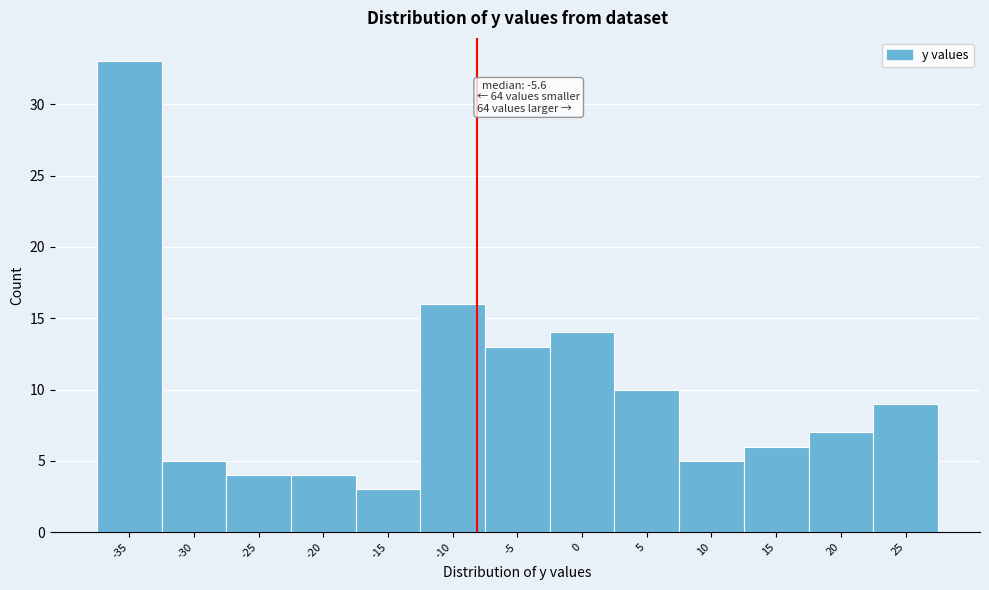

Reading left to right, transcribe all the data shown in this chart.

-35=33	-30=5	-25=4	-20=4	-15=3	-10=16	-5=13	0=14	5=10	10=5	15=6	20=7	25=9